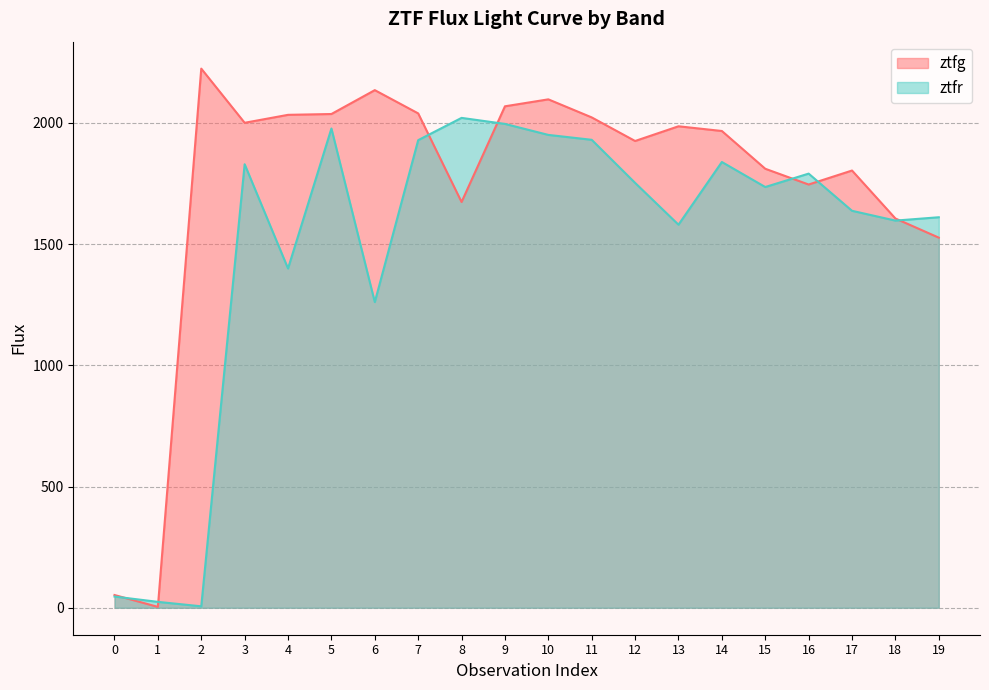

What is the value of the ztfg point at the 1st from the left?

52.7